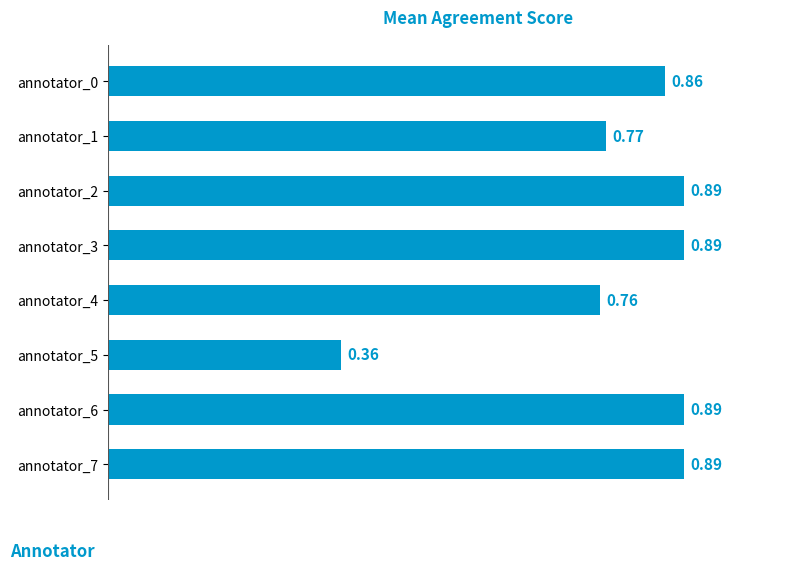

What is the sum of all values?

6.3